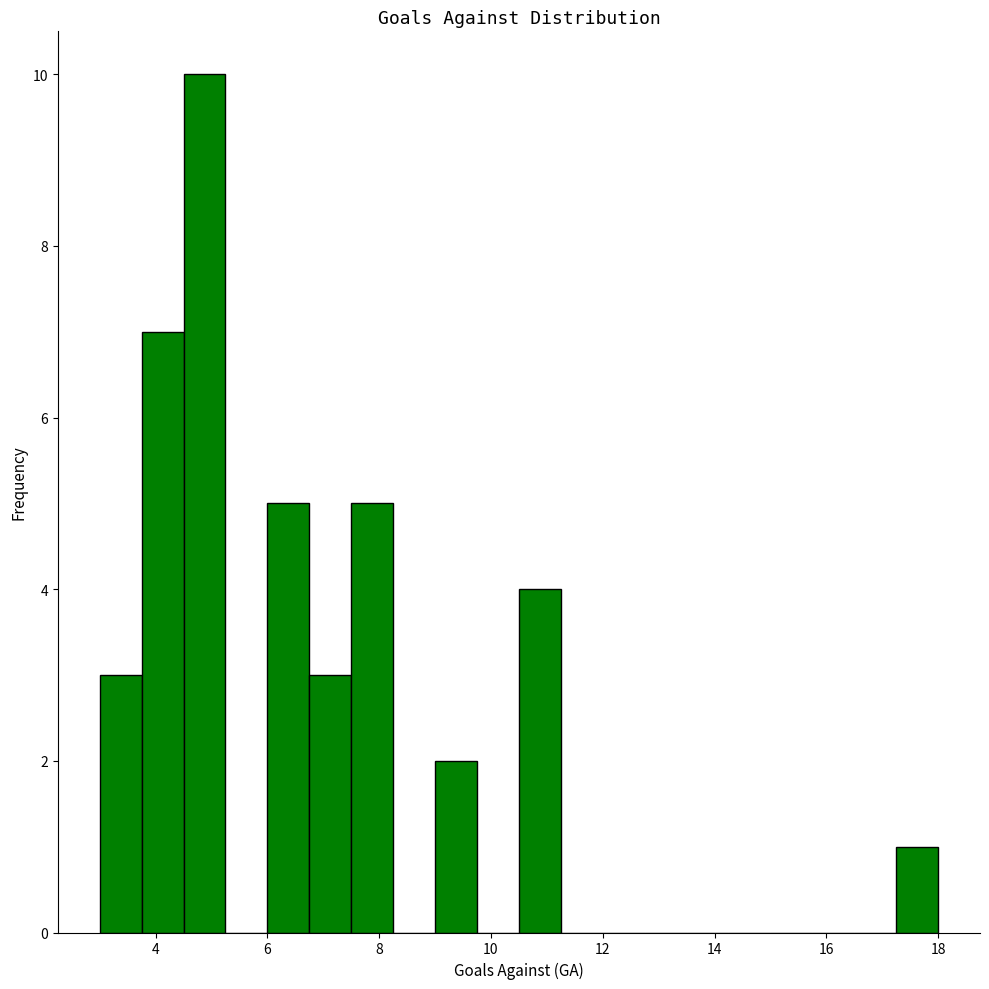

Around what value on the x-axis is the tallest bar? Give the approximate position of its centre, as read against the axis.

4.8